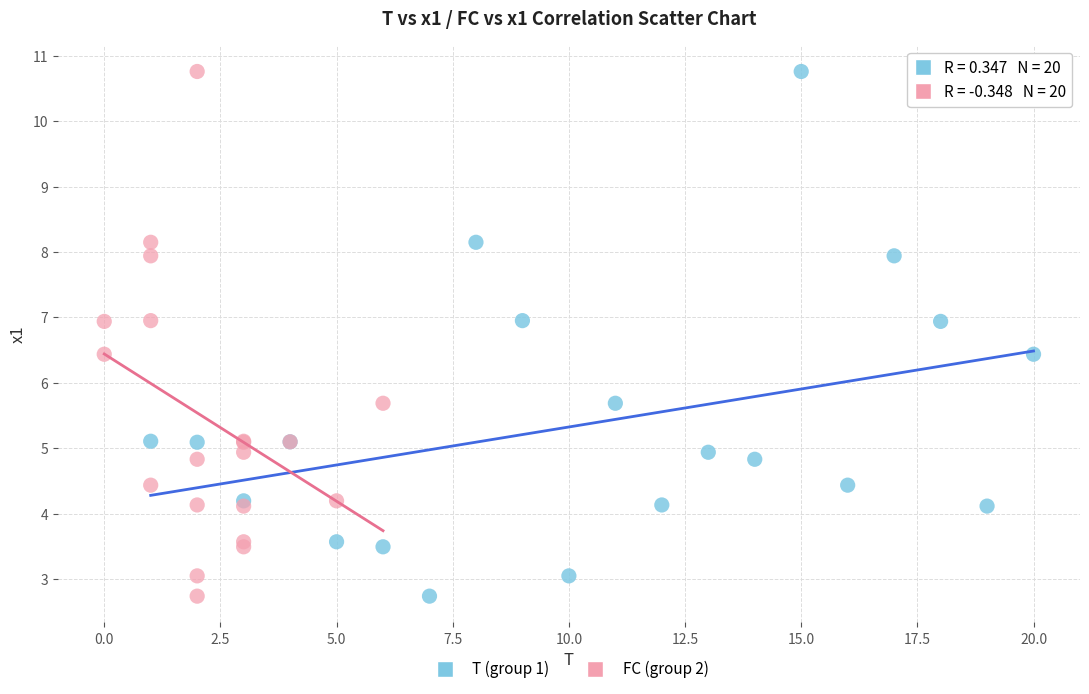

What are all the series names shown in the legend?

T (group 1), FC (group 2)